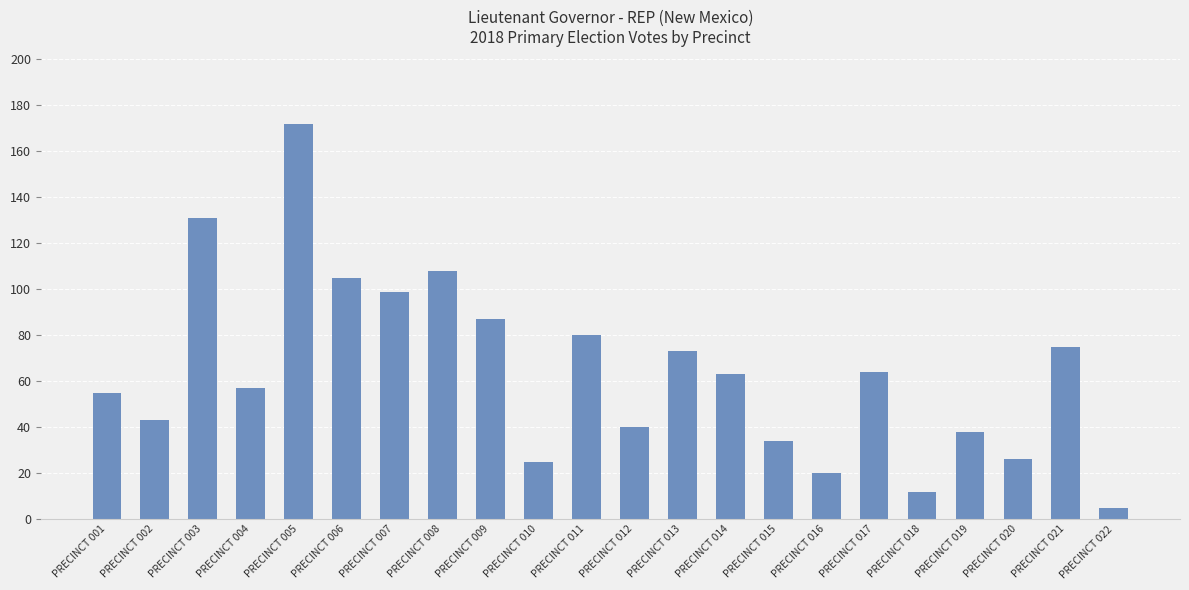

How many data points are less than 63?

11